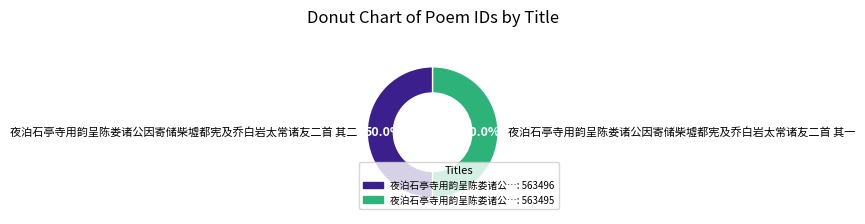

True or false: 夜泊石亭寺用韵呈陈娄诸公因寄储柴墟都宪及乔白岩太常诸友二首 其二 accounts for 56% of the total.

False